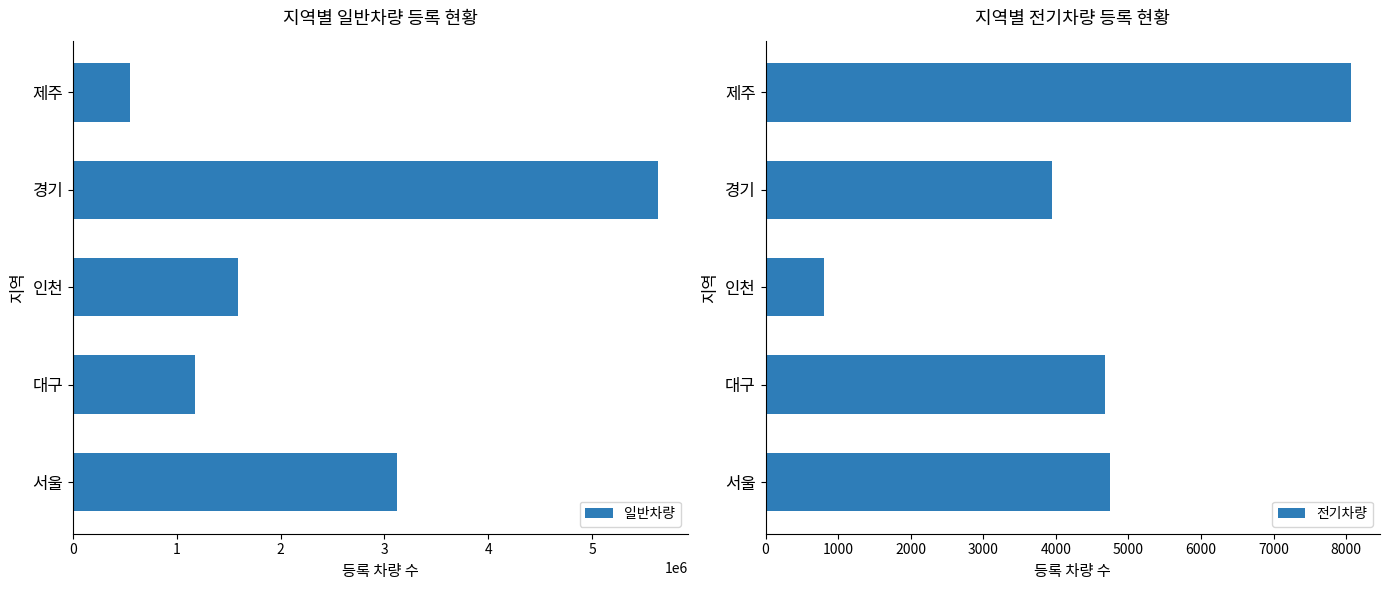

Rank the series by their average value, from lowest to highest.

전기차량, 일반차량